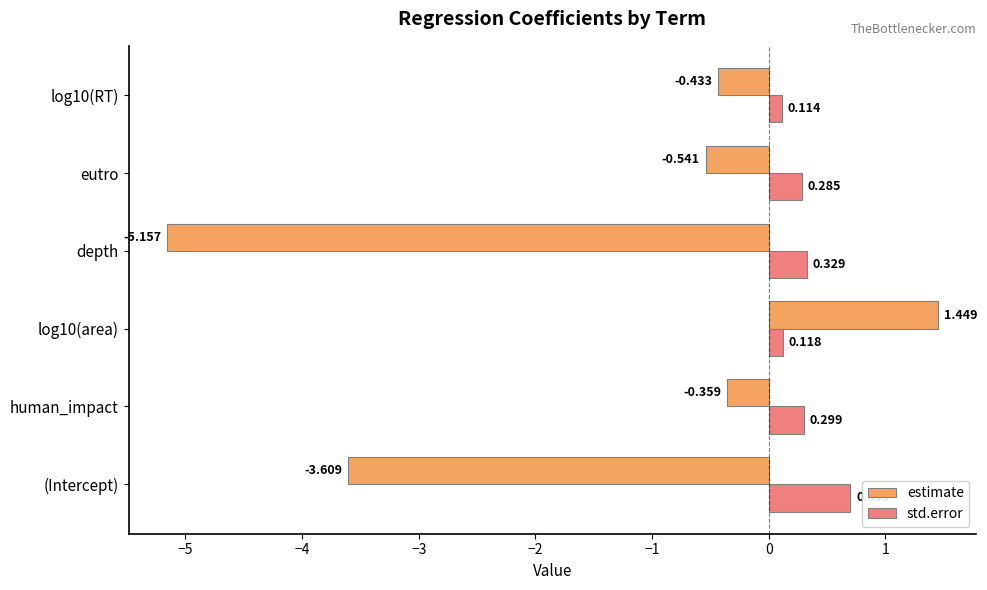

Rank the series by their average value, from lowest to highest.

estimate, std.error